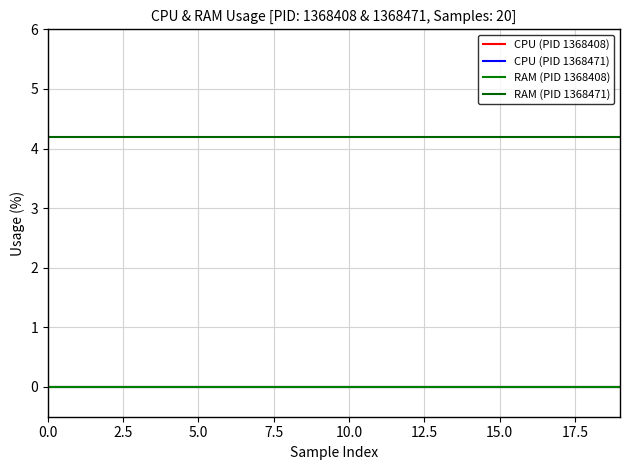

At how many categories does at least one series exceed 1?

20